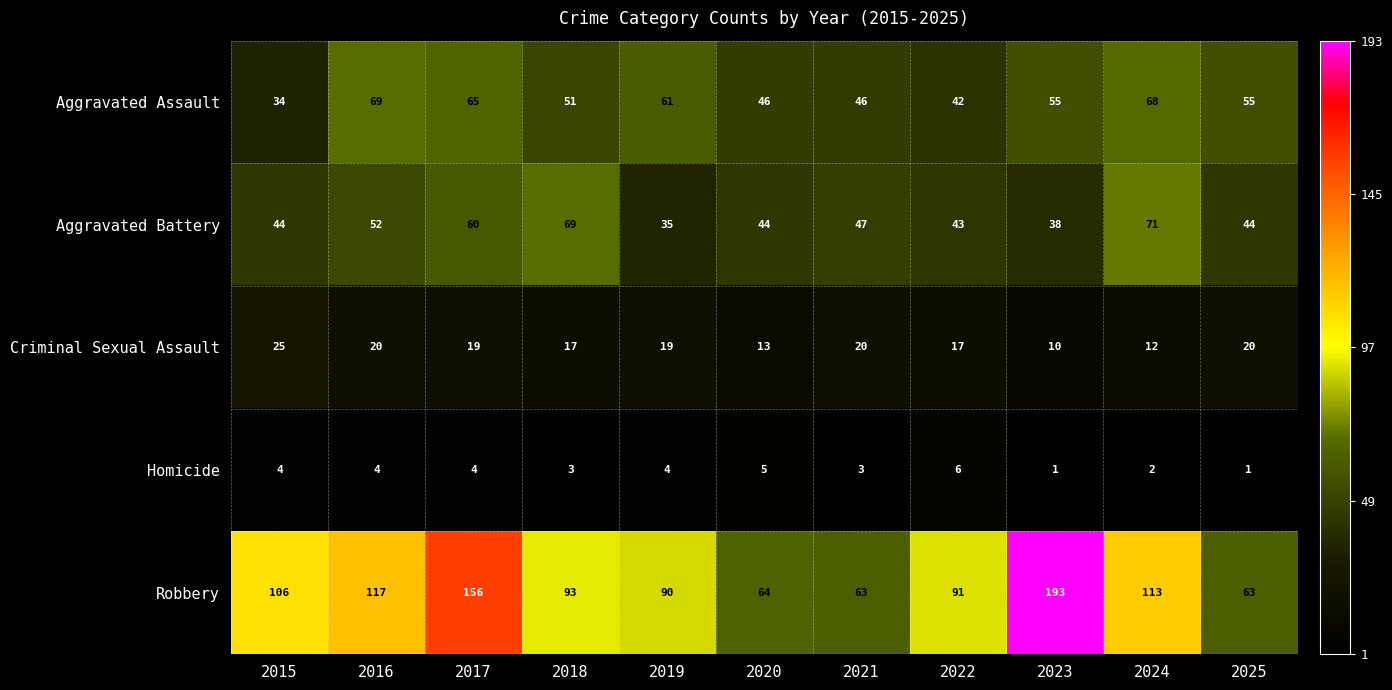

The value of Aggravated Assault at 2015 is 34. True or false?

True